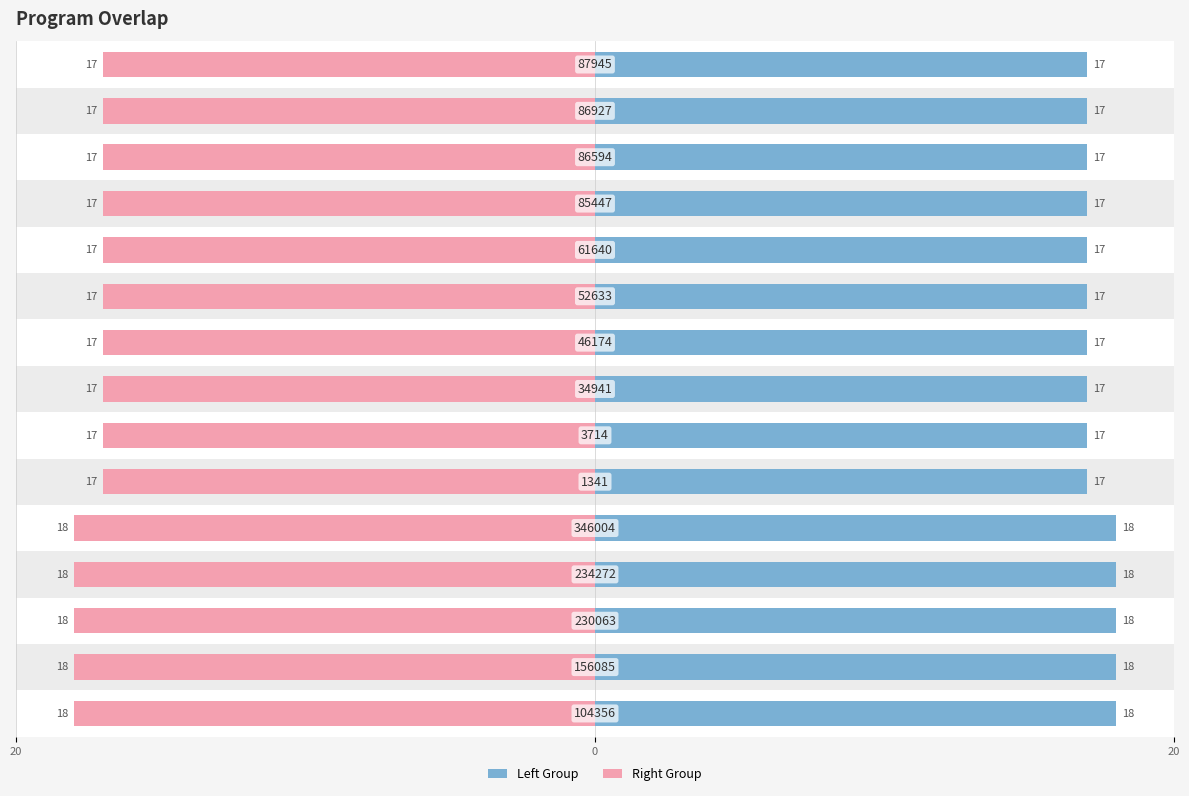

Where is Left Group nearest to the value 17?

5